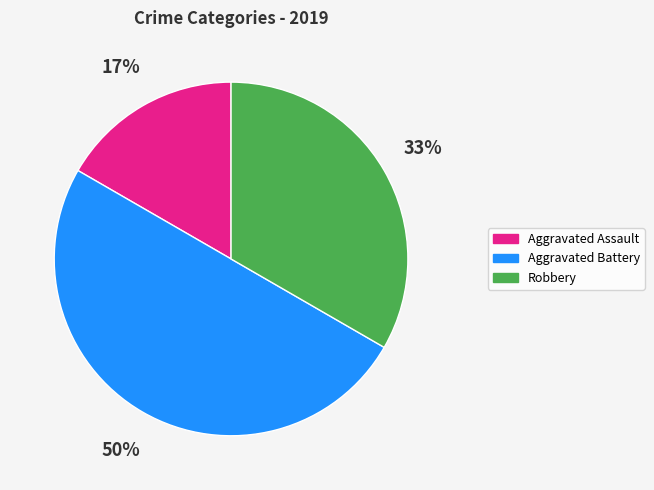

Does Robbery account for over 50% of the chart?

No